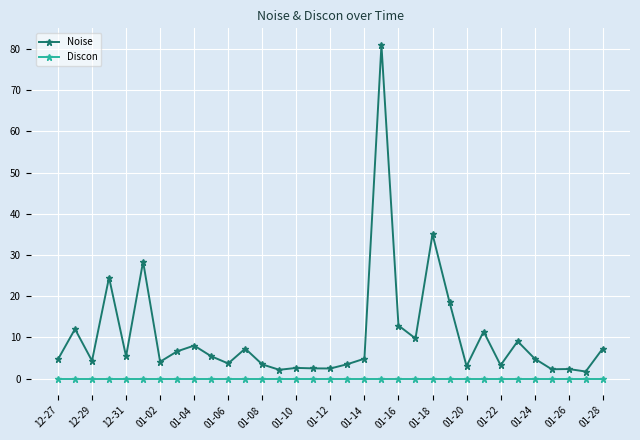

What is the average value of the Noise series?

10.2